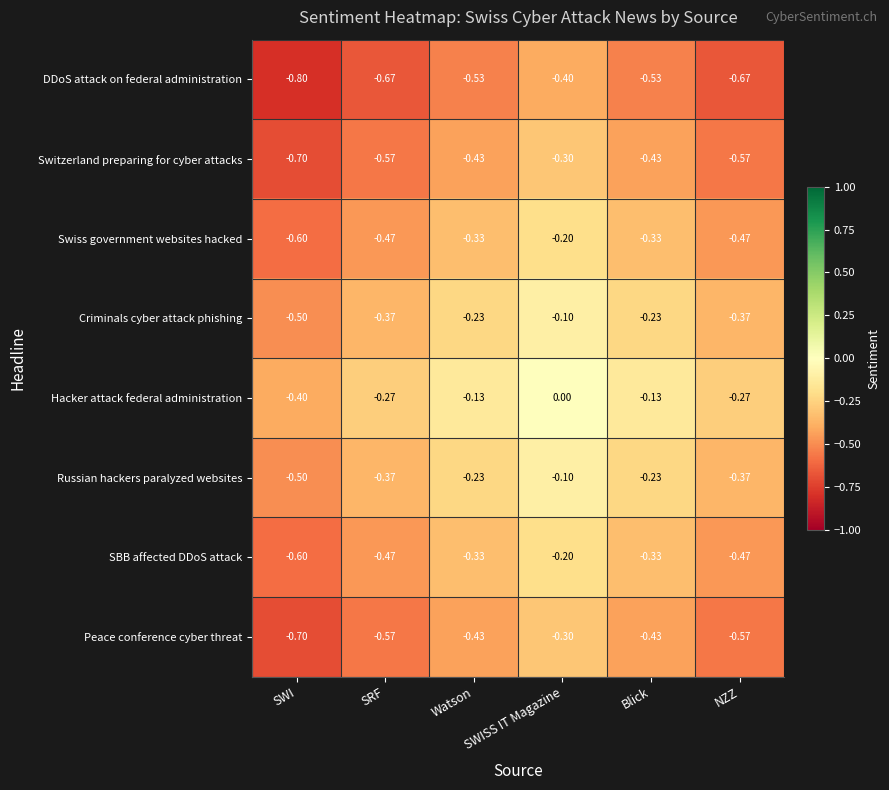

At which label is Switzerland preparing for cyber attacks closest to 0?

SWISS IT Magazine